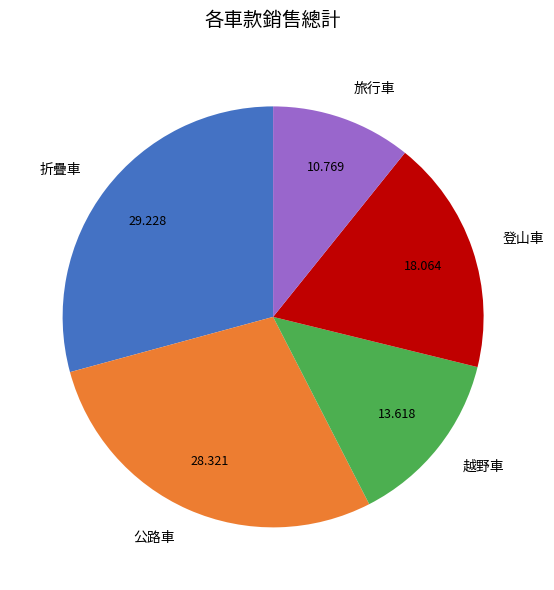

Does 公路車 account for over 50% of the chart?

No